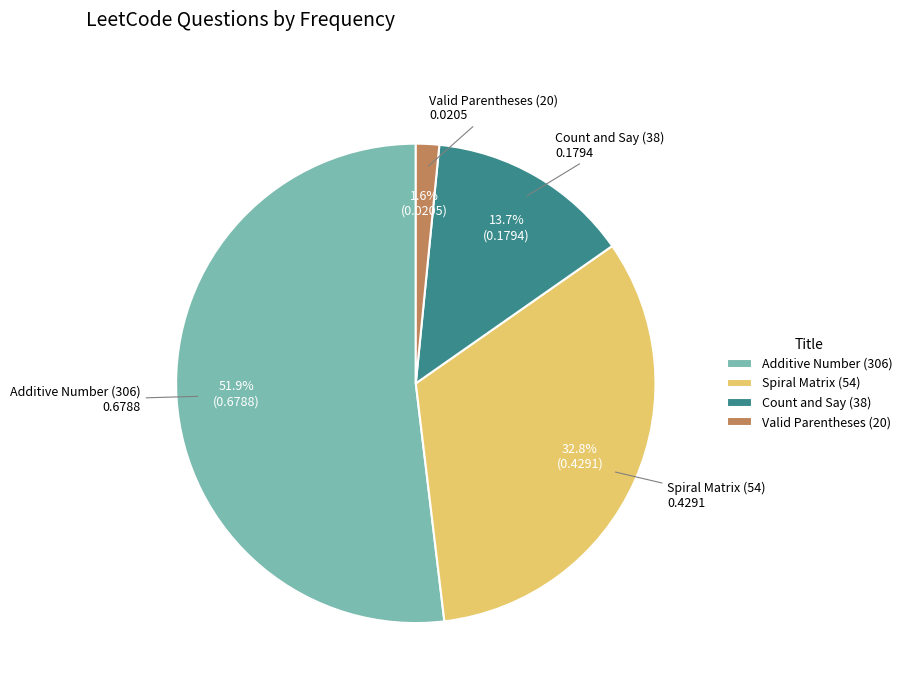

Which category has the biggest portion of the pie?

Additive Number (306)